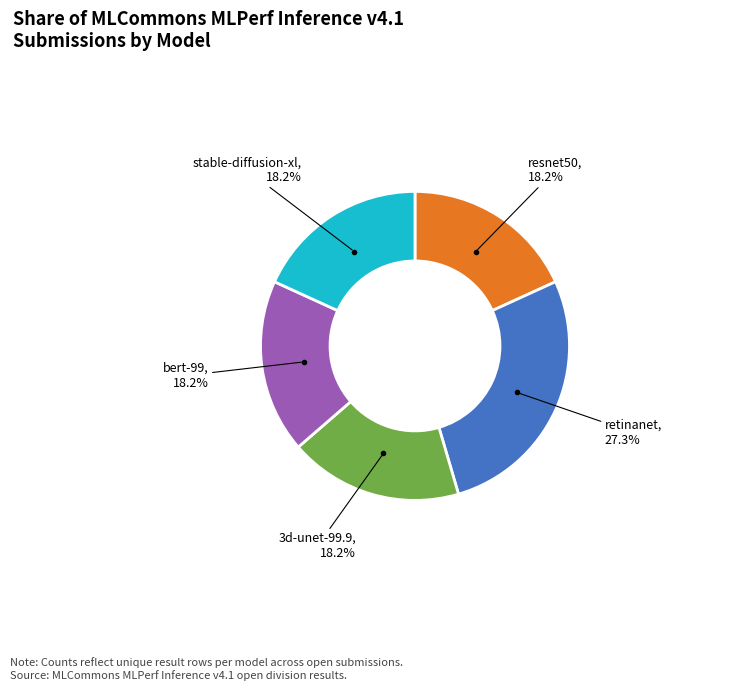

What percentage is the bert-99 slice, to the nearest percent?

18%